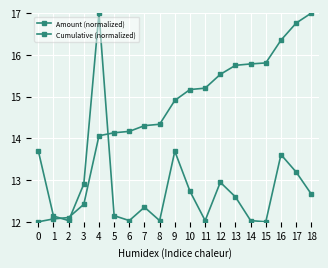

How many values in the Cumulative (normalized) series exceed 14?

15